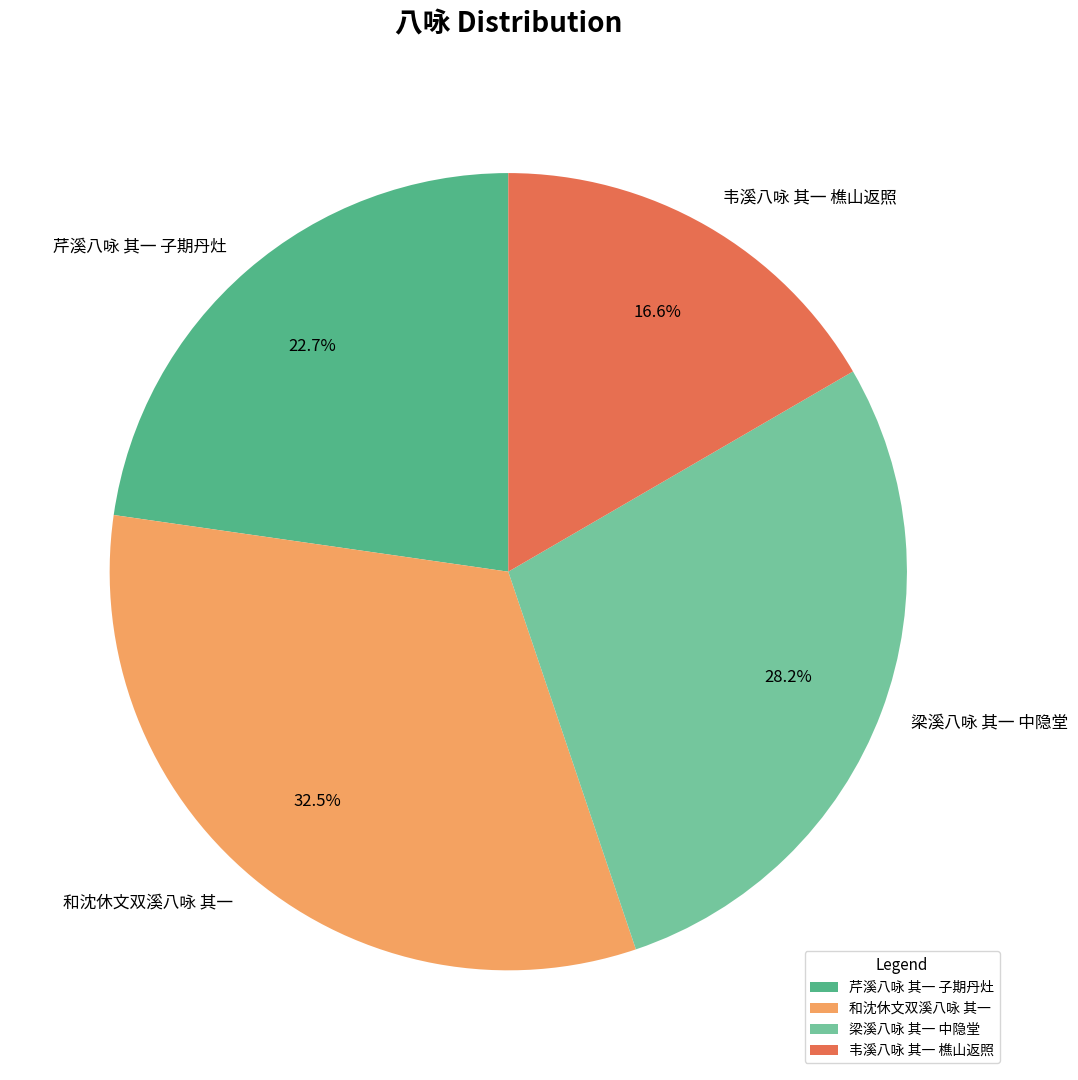

To the nearest percent, what is the combined percentage of 韦溪八咏 其一 樵山返照 and 芹溪八咏 其一 子期丹灶?

39%